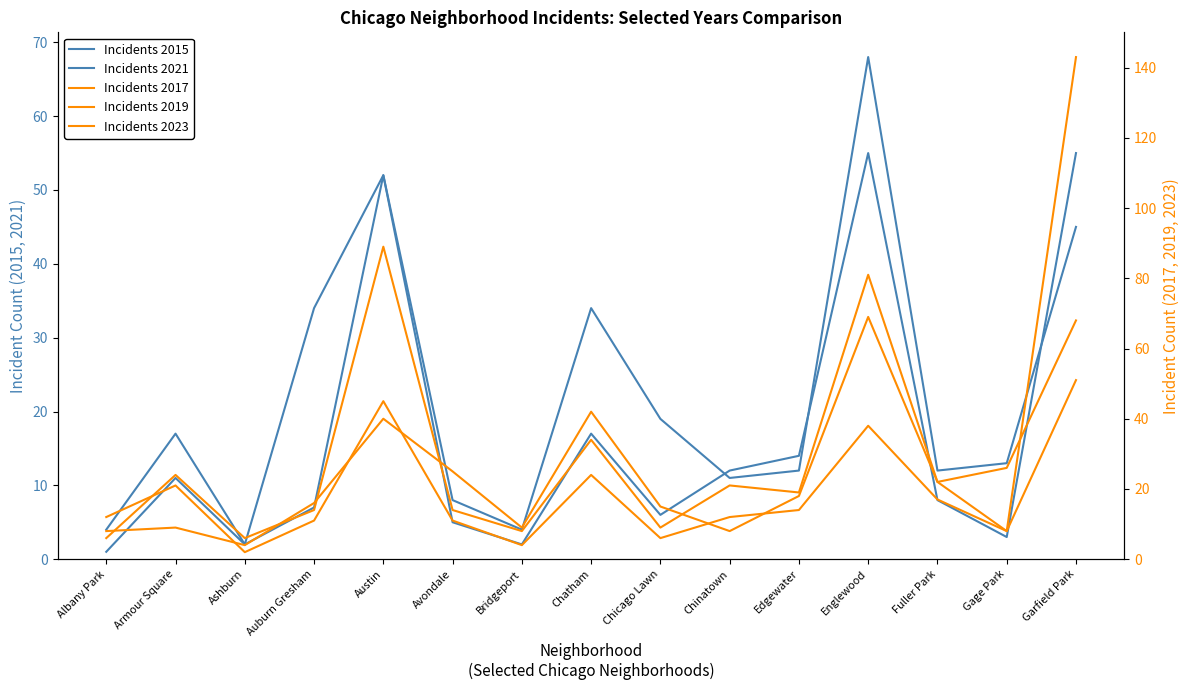

What is the lowest value of the Incidents 2019 series?

6